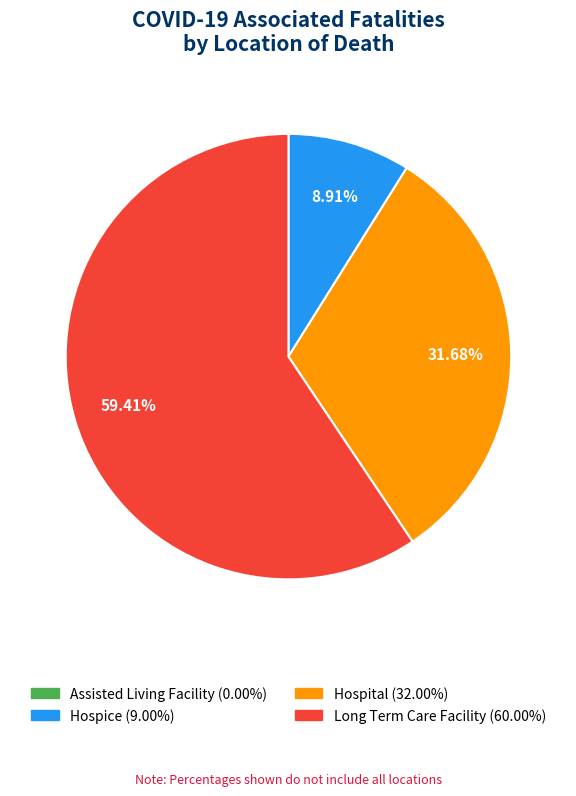

Is there a majority slice in this chart?

Yes